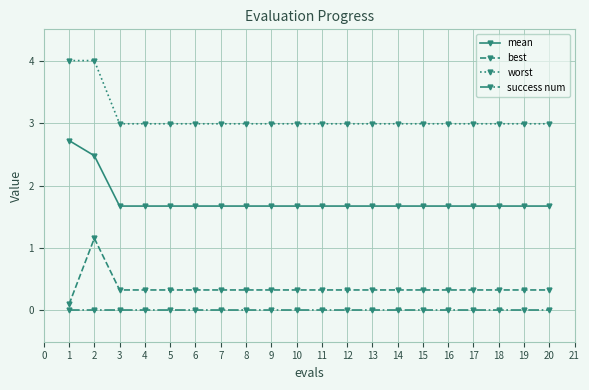

The worst series shows 3.0 at 11. True or false?

True